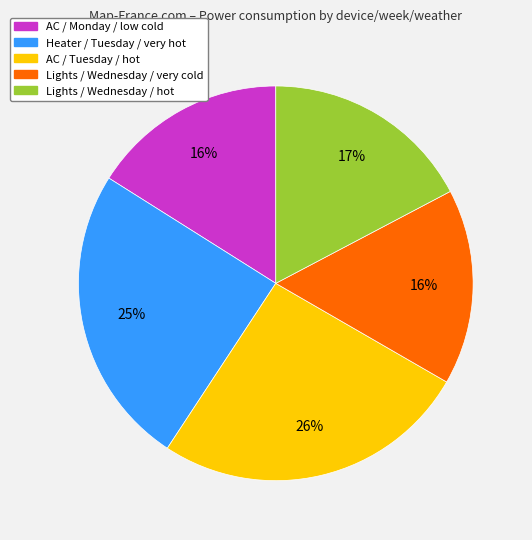

To the nearest percent, what is the difference between the largest and smallest slice percentages?

10%